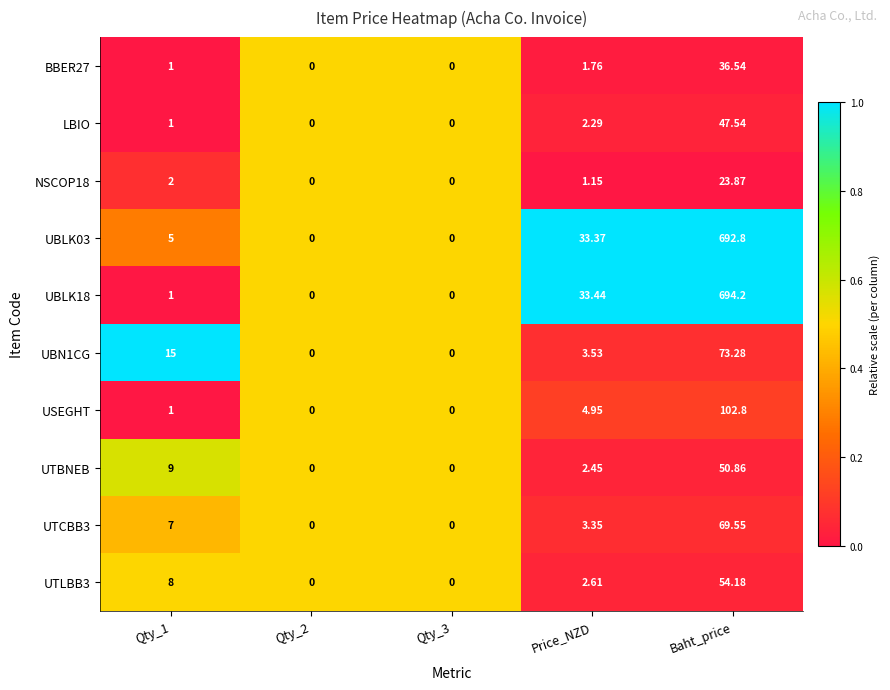

Which category has the highest value across all series?

Baht_price